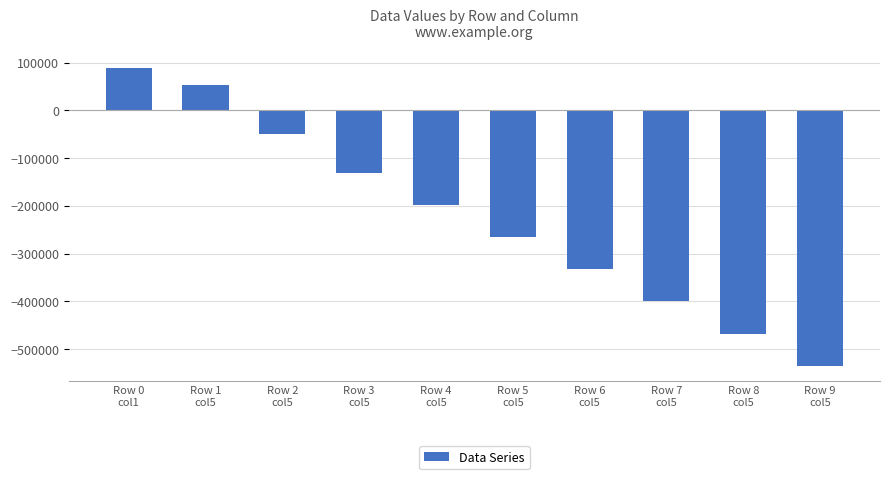

What is the sum of all values?

-2237598.4